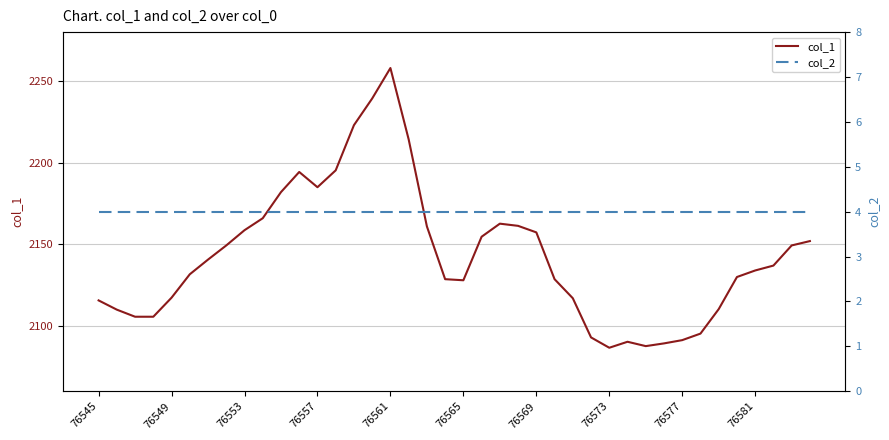

At which label does col_1 reach its peak?

76561